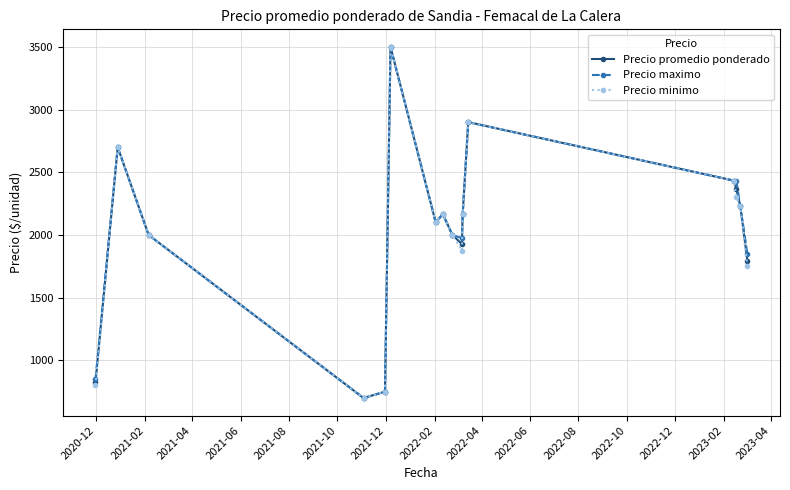

How many values in the Precio minimo series are below 2166?

8